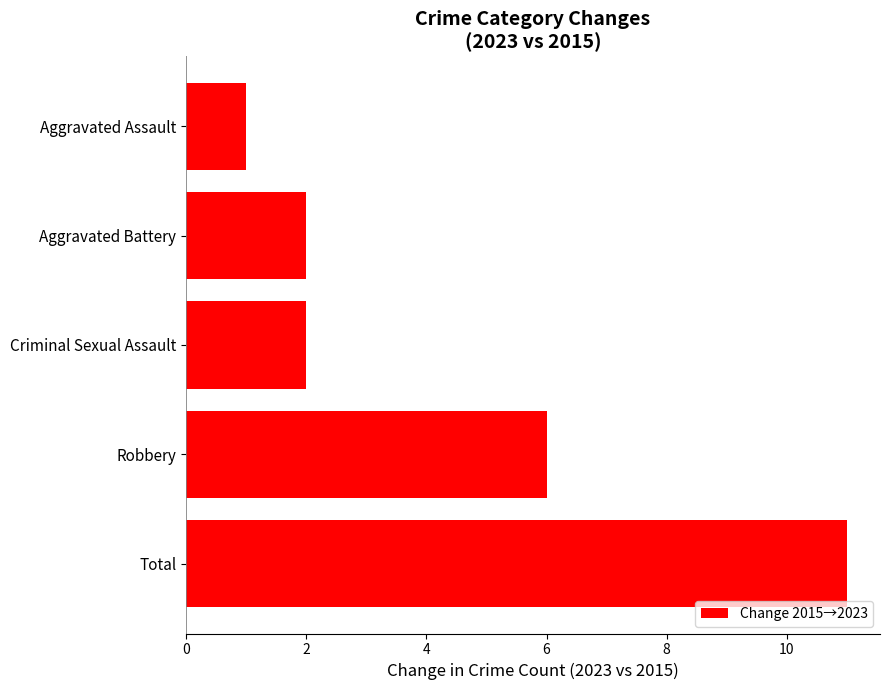

Reading bottom to top, extract all data points from this chart.

11	6	2	2	1